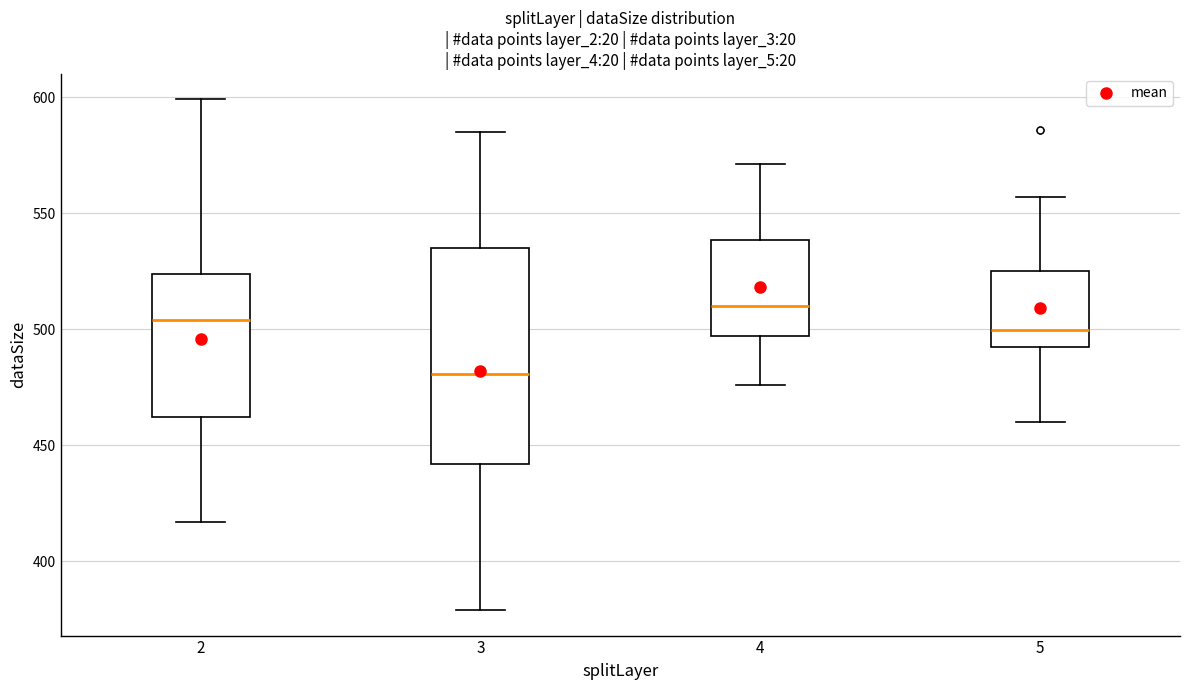

Which box's median line is the lowest?

3